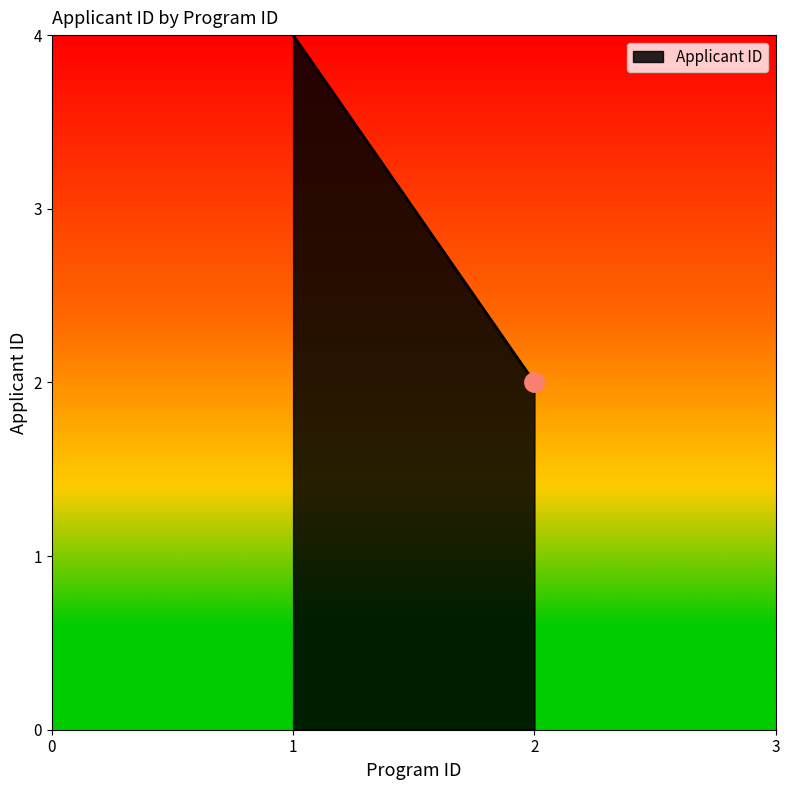

How many distinct data groups are displayed?

1